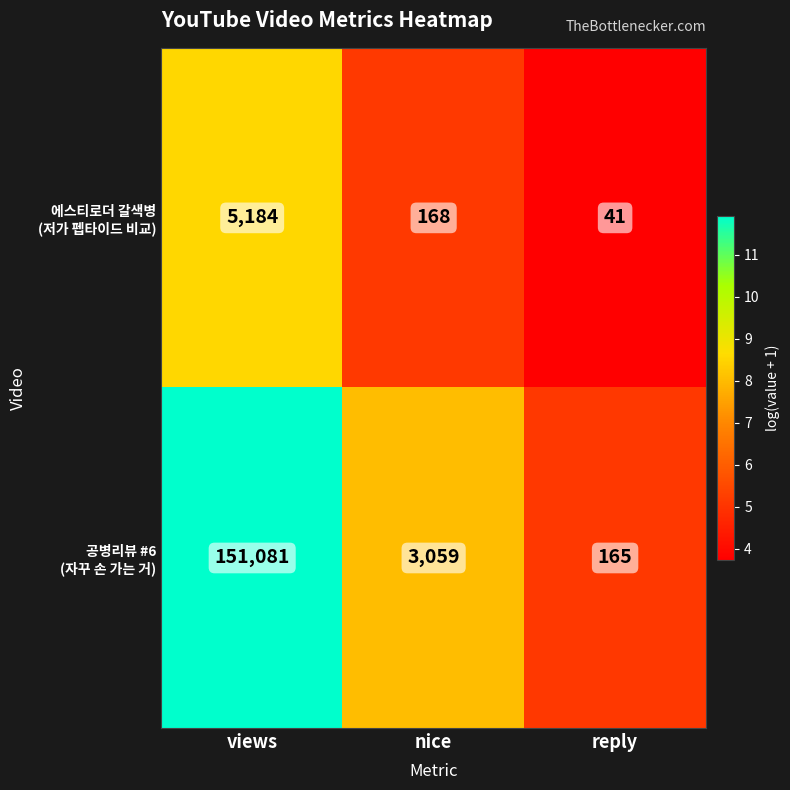

What is the difference between the highest and lowest values at views?

145897